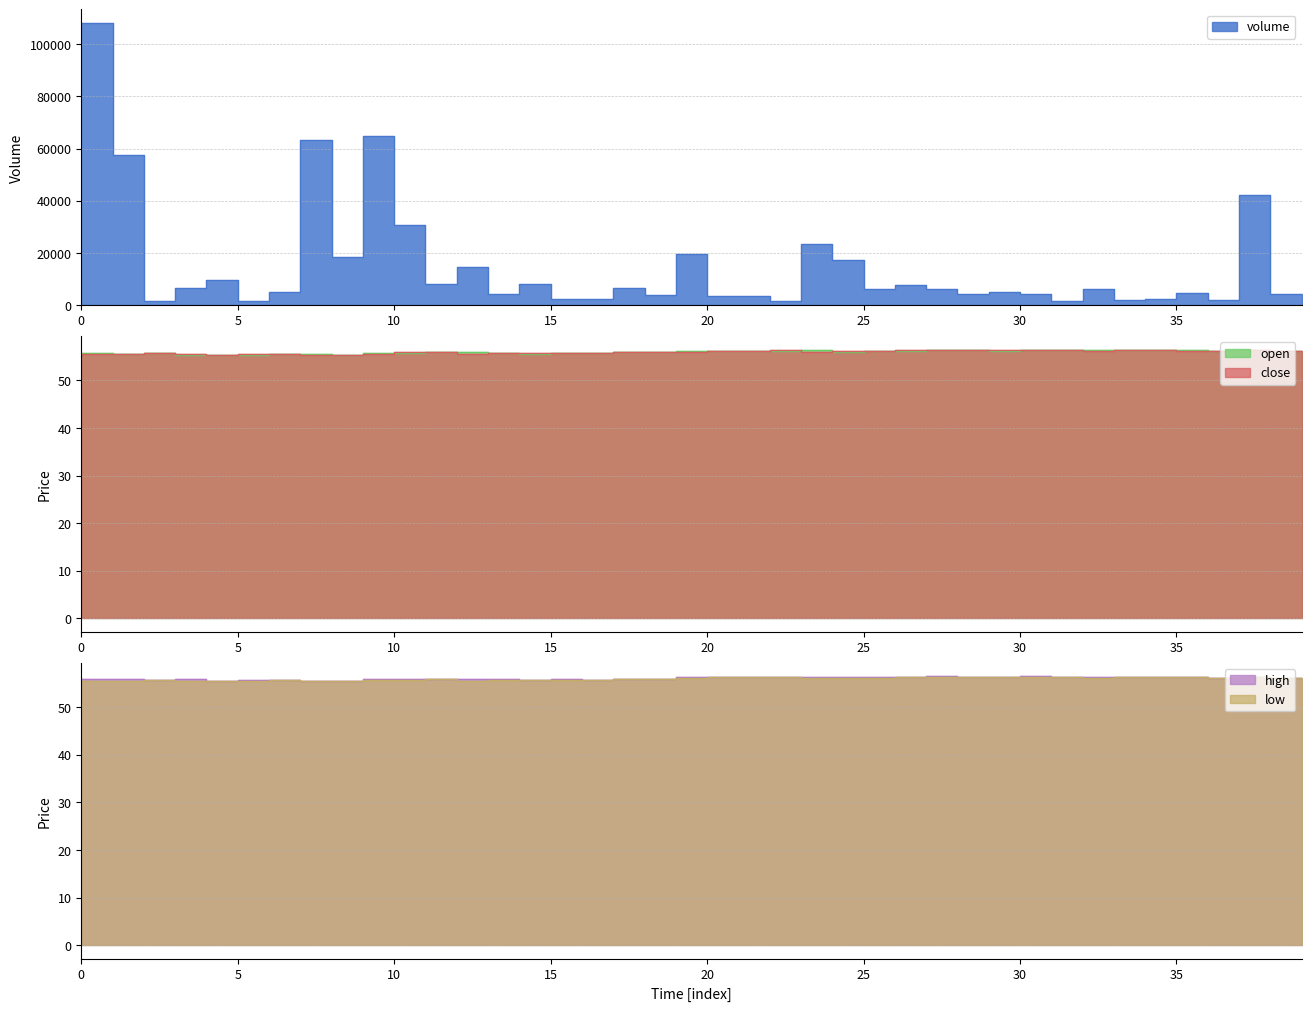

Reading right to left, transcribe all the data shown in this chart.

volume: 39=699.8	38=4280.1	37=42332.1	36=2099.3	35=4620.8	34=2176.4	33=2099.3	32=6219.1	31=1399.6	30=4246.6	29=4941.3	28=4198.5	27=6116.8	26=7845.0	25=6215.8	24=17292.1	23=23523.2	22=1399.6	21=3498.9	20=3585.1	19=19649.2	18=3744.5	17=6539.9	16=2166.5	15=2130.7	14=7919.4	13=4258.7	12=14418.2	11=8229.3	10=30737.8	9=64884.4	8=18568.5	7=63121.9	6=5068.2	5=1617.8	4=9443.5	3=6701.1	2=1399.6	1=57716.5	0=107992.3
open: 39=56.2	38=56.2	37=56.3	36=56.2	35=56.3	34=56.4	33=56.3	32=56.3	31=56.3	30=56.3	29=56.3	28=56.3	27=56.3	26=56.2	25=56.2	24=56.0	23=56.3	22=56.2	21=56.3	20=56.2	19=56.1	18=55.9	17=56.0	16=55.8	15=55.8	14=55.6	13=55.8	12=55.9	11=56.0	10=55.6	9=55.8	8=55.4	7=55.4	6=55.6	5=55.4	4=55.4	3=55.4	2=55.7	1=55.6	0=55.7
close: 39=56.2	38=56.2	37=56.3	36=56.2	35=56.2	34=56.4	33=56.3	32=56.1	31=56.3	30=56.5	29=56.3	28=56.3	27=56.5	26=56.3	25=56.2	24=56.2	23=56.0	22=56.3	21=56.3	20=56.2	19=56.0	18=56.0	17=56.0	16=55.8	15=55.8	14=55.8	13=55.8	12=55.5	11=55.9	10=55.9	9=55.6	8=55.4	7=55.4	6=55.6	5=55.6	4=55.4	3=55.6	2=55.7	1=55.6	0=55.6
high: 39=56.2	38=56.2	37=56.3	36=56.2	35=56.3	34=56.4	33=56.3	32=56.3	31=56.3	30=56.5	29=56.3	28=56.3	27=56.5	26=56.3	25=56.2	24=56.2	23=56.3	22=56.3	21=56.3	20=56.2	19=56.3	18=56.0	17=56.0	16=55.8	15=55.8	14=55.8	13=56.0	12=55.9	11=56.0	10=55.9	9=55.8	8=55.6	7=55.4	6=55.6	5=55.6	4=55.4	3=55.9	2=55.7	1=55.9	0=55.9
low: 39=56.2	38=56.2	37=56.2	36=56.2	35=56.2	34=56.4	33=56.3	32=56.1	31=56.3	30=56.3	29=56.3	28=56.3	27=56.3	26=56.2	25=56.0	24=56.0	23=56.0	22=56.2	21=56.3	20=56.2	19=56.0	18=55.9	17=55.8	16=55.8	15=55.6	14=55.6	13=55.6	12=55.5	11=55.9	10=55.6	9=55.6	8=55.4	7=55.4	6=55.6	5=55.4	4=55.4	3=55.4	2=55.7	1=55.4	0=55.6